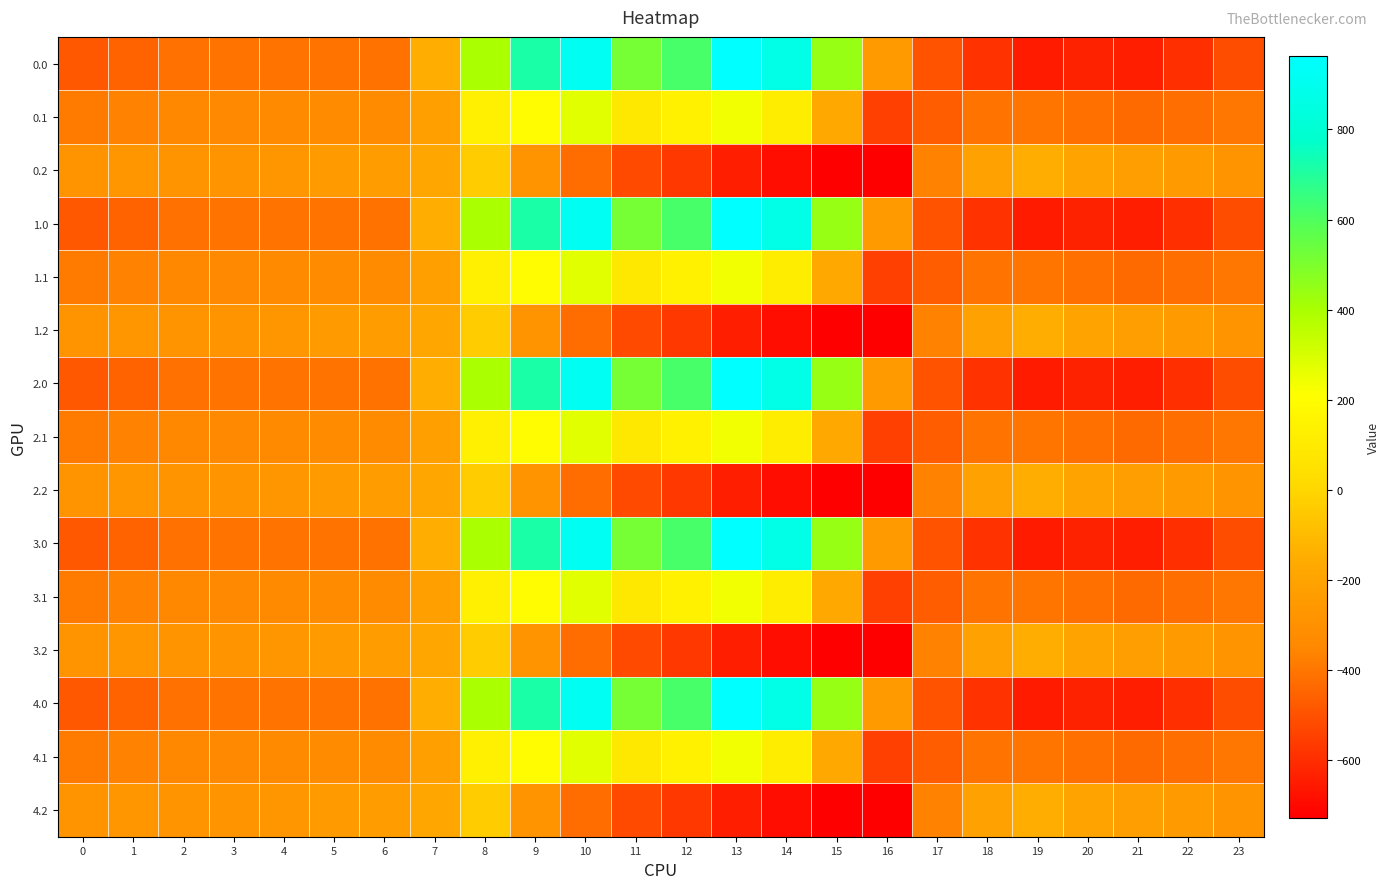

List the series in order of their peak value, lowest first.

0.2, 1.2, 2.2, 3.2, 4.2, 0.1, 1.1, 2.1, 3.1, 4.1, 0.0, 1.0, 2.0, 3.0, 4.0